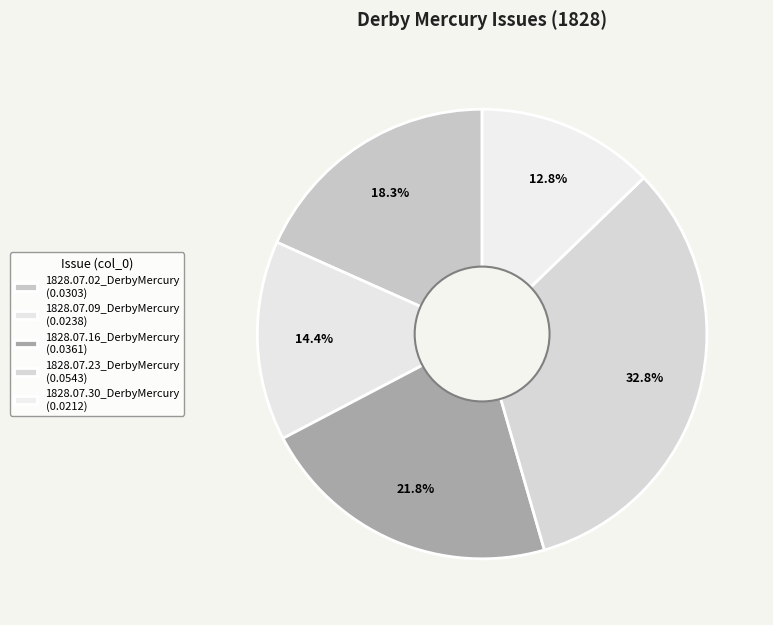

Count the number of slices in the pie.

5